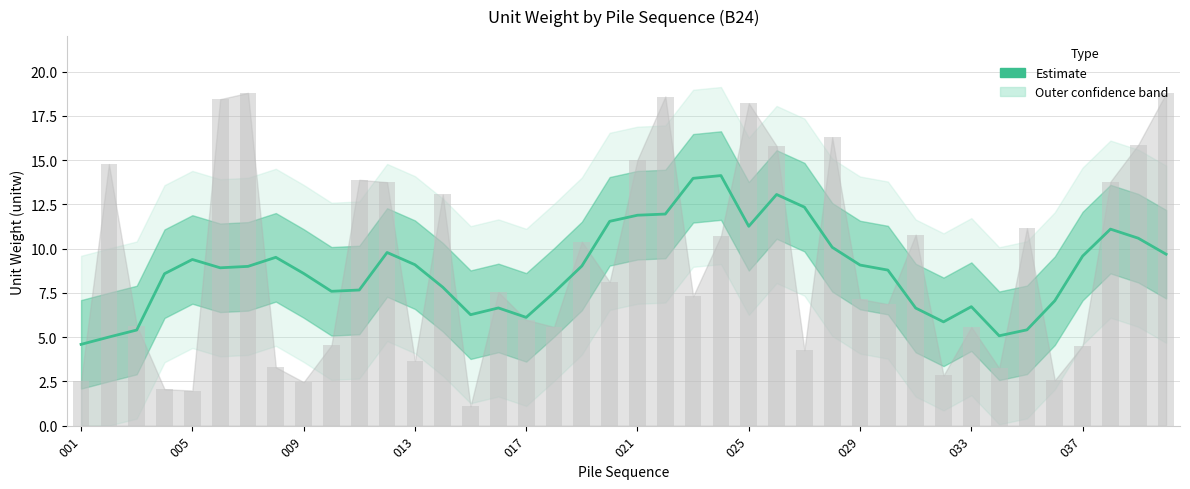

Which label corresponds to the largest value in the chart?

23